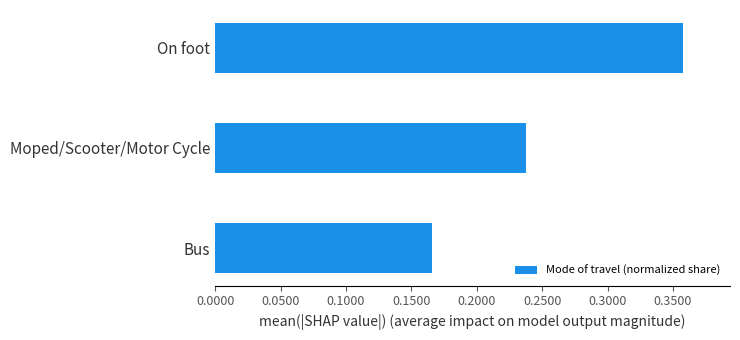

List the labels in order of value, smallest first.

Bus, Moped/Scooter/Motor Cycle, On foot